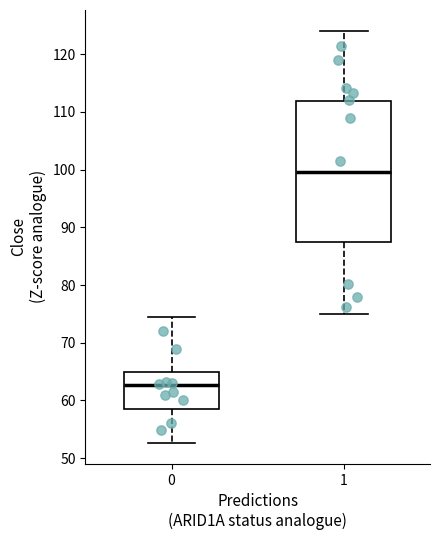

Reading left to right, transcribe this box plot: for each box, give where its median line is, the range the box spans, and where its two whiskers end, as read against the y-axis. The values are not printed on the chart, so give them approximately, as read against the axis.

0: median 63, box 58 to 65, whiskers 53 to 75
1: median 100, box 87 to 112, whiskers 75 to 124